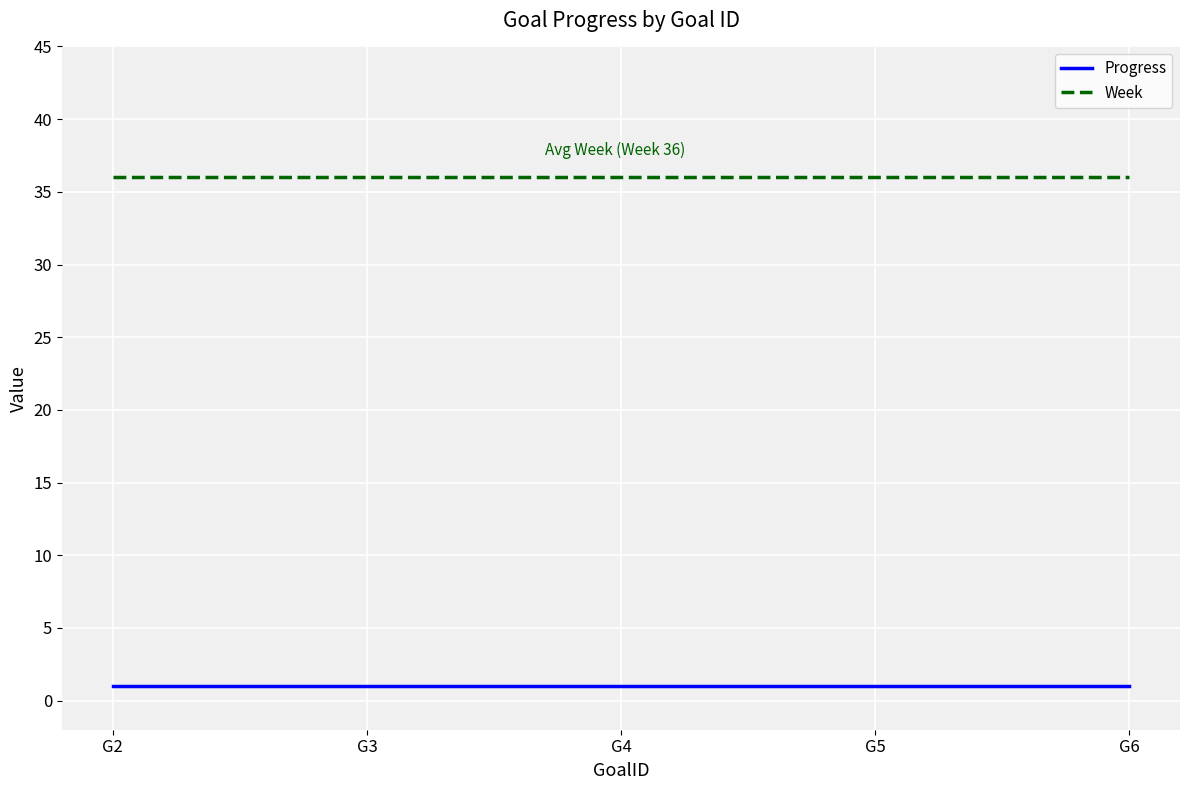

What is the maximum value for Progress?

1